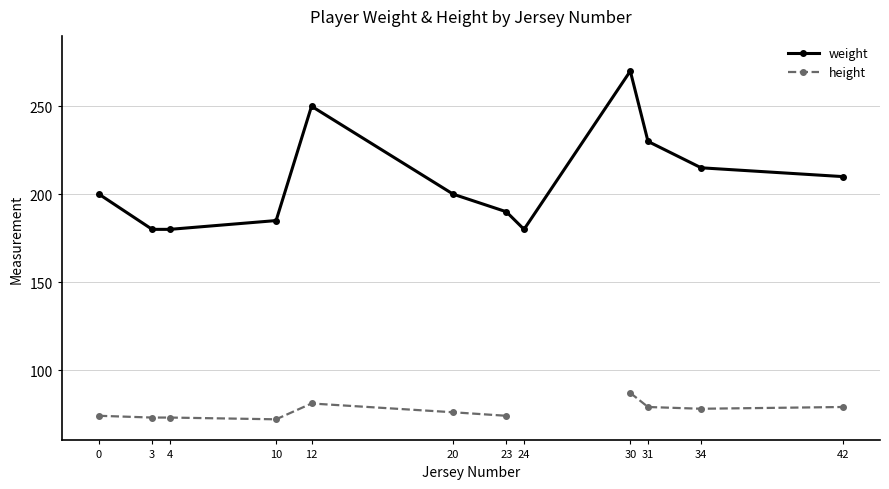

The value of height at 10 is 72.0. True or false?

True